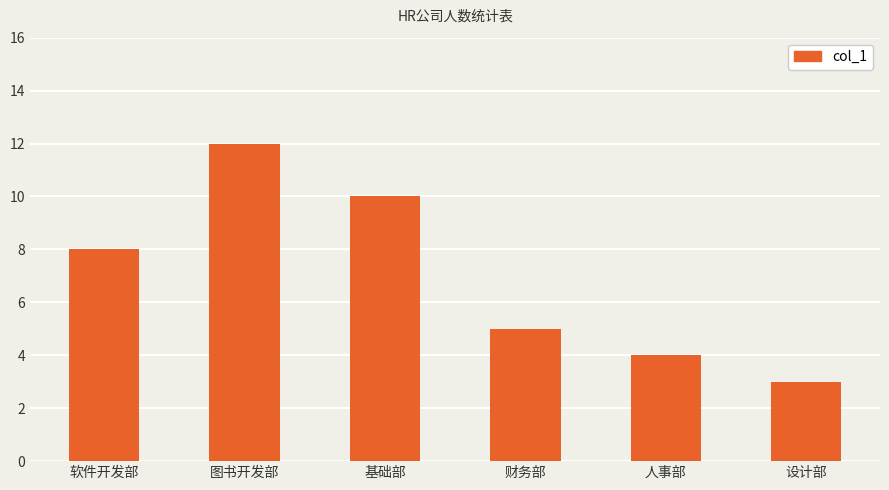

True or false: the data shows 10 at 软件开发部.

False